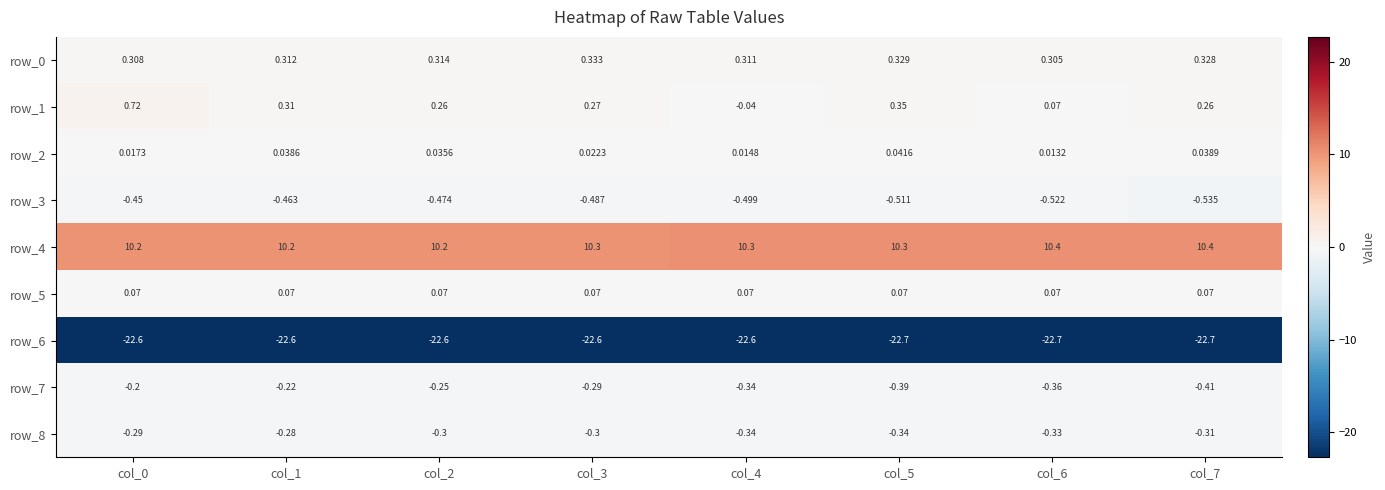

Which series has the widest spread of values?

row_1